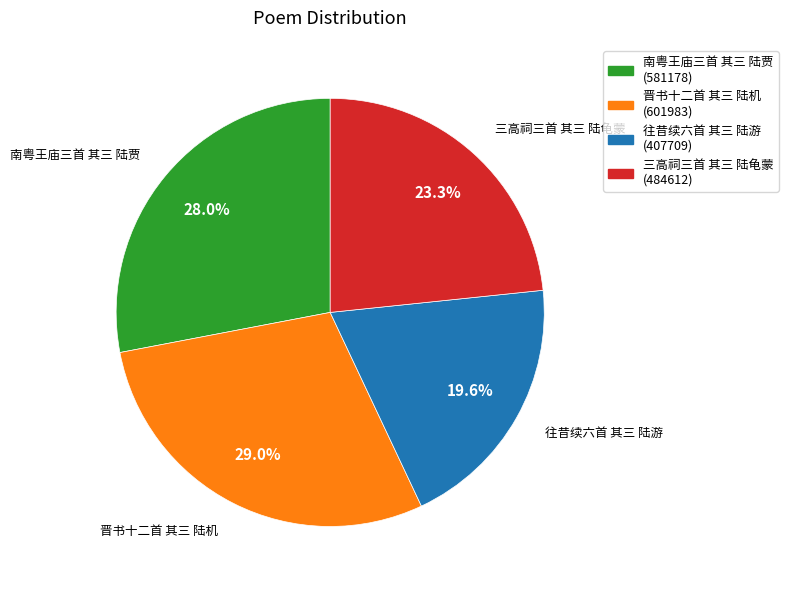

Rank the categories by value from lowest to highest.

往昔续六首 其三 陆游, 三高祠三首 其三 陆龟蒙, 南粤王庙三首 其三 陆贾, 晋书十二首 其三 陆机